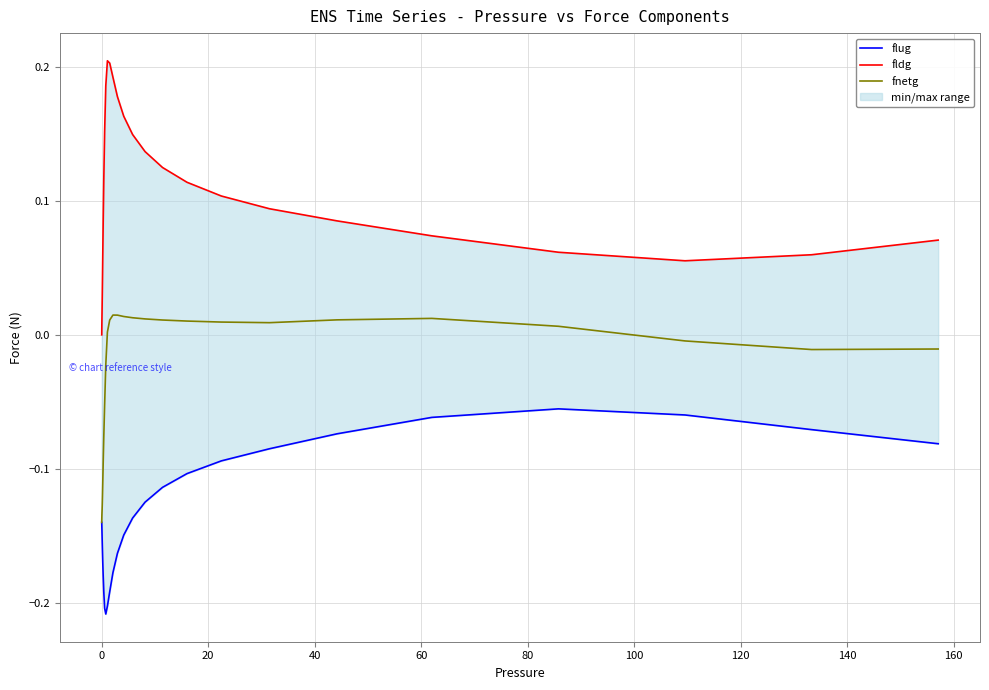

What is the smallest value displayed?

-0.2